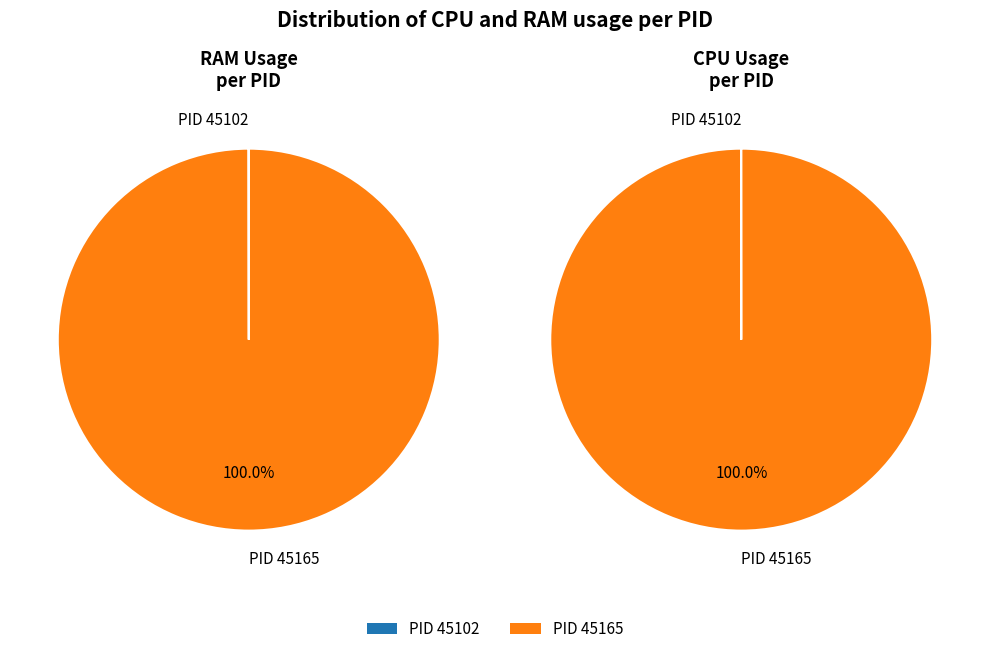

To the nearest percent, what is the combined percentage of values_ram and values_cpu?

100%